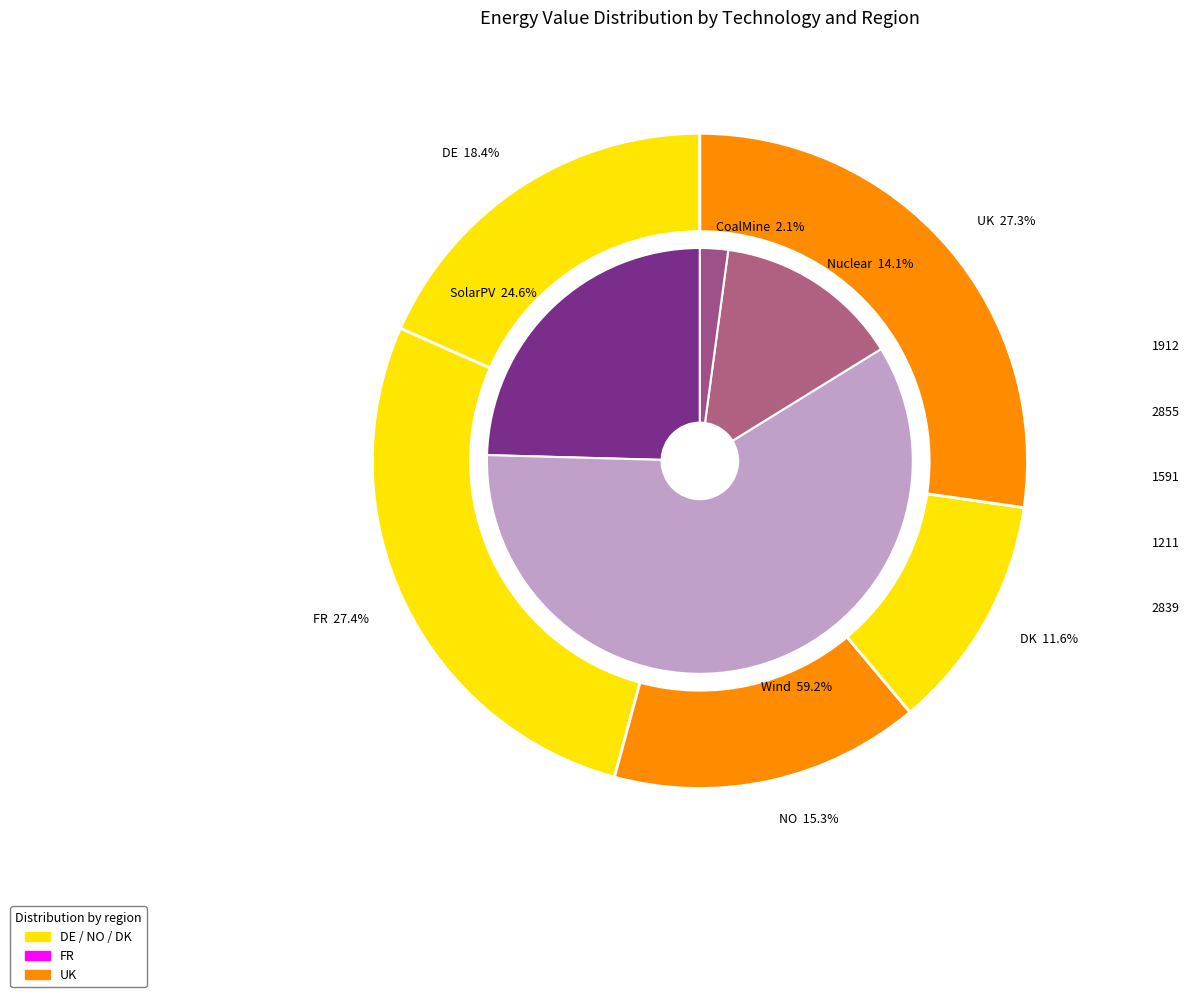

Rank the series at 1 from lowest to highest value.

CoalMine, Nuclear, SolarPV, Wind